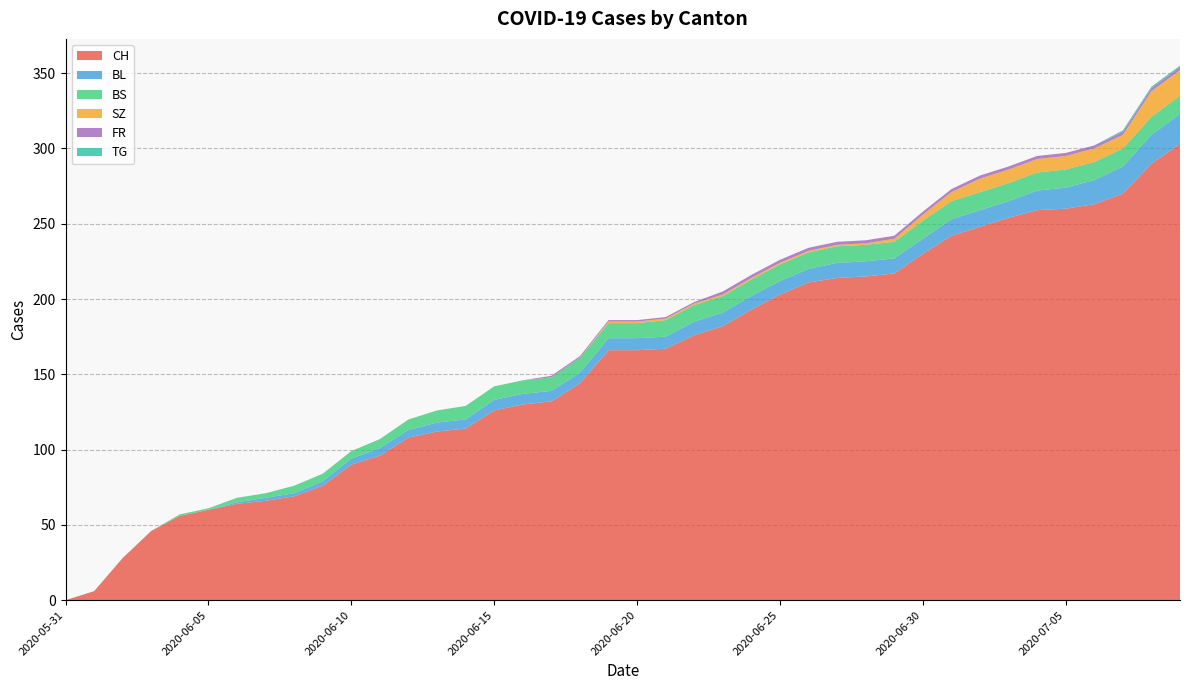

Reading left to right, what are all the values shown in this chart?

CH: 2020-05-31=0	2020-06-01=6	2020-06-02=28	2020-06-03=46	2020-06-04=56	2020-06-05=60	2020-06-06=64	2020-06-07=66	2020-06-08=69	2020-06-09=76	2020-06-10=90	2020-06-11=96	2020-06-12=108	2020-06-13=112	2020-06-14=114	2020-06-15=126	2020-06-16=130	2020-06-17=132	2020-06-18=144	2020-06-19=166	2020-06-20=166	2020-06-21=167	2020-06-22=176	2020-06-23=182	2020-06-24=193	2020-06-25=203	2020-06-26=211	2020-06-27=214	2020-06-28=215	2020-06-29=217	2020-06-30=230	2020-07-01=242	2020-07-02=248	2020-07-03=254	2020-07-04=259	2020-07-05=260	2020-07-06=263	2020-07-07=270	2020-07-08=290	2020-07-09=303
BL: 2020-05-31=0	2020-06-01=0	2020-06-02=0	2020-06-03=0	2020-06-04=0	2020-06-05=0	2020-06-06=1	2020-06-07=2	2020-06-08=2	2020-06-09=3	2020-06-10=4	2020-06-11=5	2020-06-12=5	2020-06-13=6	2020-06-14=6	2020-06-15=7	2020-06-16=7	2020-06-17=7	2020-06-18=7	2020-06-19=8	2020-06-20=8	2020-06-21=8	2020-06-22=9	2020-06-23=9	2020-06-24=9	2020-06-25=9	2020-06-26=9	2020-06-27=10	2020-06-28=10	2020-06-29=10	2020-06-30=10	2020-07-01=11	2020-07-02=11	2020-07-03=11	2020-07-04=13	2020-07-05=14	2020-07-06=16	2020-07-07=18	2020-07-08=19	2020-07-09=20
BS: 2020-05-31=0	2020-06-01=0	2020-06-02=0	2020-06-03=0	2020-06-04=1	2020-06-05=1	2020-06-06=3	2020-06-07=3	2020-06-08=5	2020-06-09=5	2020-06-10=5	2020-06-11=6	2020-06-12=7	2020-06-13=8	2020-06-14=9	2020-06-15=9	2020-06-16=9	2020-06-17=9	2020-06-18=10	2020-06-19=10	2020-06-20=10	2020-06-21=11	2020-06-22=11	2020-06-23=11	2020-06-24=11	2020-06-25=11	2020-06-26=11	2020-06-27=11	2020-06-28=11	2020-06-29=11	2020-06-30=12	2020-07-01=12	2020-07-02=12	2020-07-03=12	2020-07-04=12	2020-07-05=12	2020-07-06=12	2020-07-07=12	2020-07-08=12	2020-07-09=12
SZ: 2020-05-31=0	2020-06-01=0	2020-06-02=0	2020-06-03=0	2020-06-04=0	2020-06-05=0	2020-06-06=0	2020-06-07=0	2020-06-08=0	2020-06-09=0	2020-06-10=0	2020-06-11=0	2020-06-12=0	2020-06-13=0	2020-06-14=0	2020-06-15=0	2020-06-16=0	2020-06-17=0	2020-06-18=0	2020-06-19=1	2020-06-20=1	2020-06-21=1	2020-06-22=1	2020-06-23=1	2020-06-24=1	2020-06-25=1	2020-06-26=1	2020-06-27=1	2020-06-28=1	2020-06-29=2	2020-06-30=4	2020-07-01=6	2020-07-02=9	2020-07-03=9	2020-07-04=9	2020-07-05=9	2020-07-06=9	2020-07-07=9	2020-07-08=17	2020-07-09=17
FR: 2020-05-31=0	2020-06-01=0	2020-06-02=0	2020-06-03=0	2020-06-04=0	2020-06-05=0	2020-06-06=0	2020-06-07=0	2020-06-08=0	2020-06-09=0	2020-06-10=0	2020-06-11=0	2020-06-12=0	2020-06-13=0	2020-06-14=0	2020-06-15=0	2020-06-16=0	2020-06-17=1	2020-06-18=1	2020-06-19=1	2020-06-20=1	2020-06-21=1	2020-06-22=1	2020-06-23=2	2020-06-24=2	2020-06-25=2	2020-06-26=2	2020-06-27=2	2020-06-28=2	2020-06-29=2	2020-06-30=2	2020-07-01=2	2020-07-02=2	2020-07-03=2	2020-07-04=2	2020-07-05=2	2020-07-06=2	2020-07-07=2	2020-07-08=2	2020-07-09=2
TG: 2020-05-31=0	2020-06-01=0	2020-06-02=0	2020-06-03=0	2020-06-04=0	2020-06-05=0	2020-06-06=0	2020-06-07=0	2020-06-08=0	2020-06-09=0	2020-06-10=0	2020-06-11=0	2020-06-12=0	2020-06-13=0	2020-06-14=0	2020-06-15=0	2020-06-16=0	2020-06-17=0	2020-06-18=0	2020-06-19=0	2020-06-20=0	2020-06-21=0	2020-06-22=0	2020-06-23=0	2020-06-24=0	2020-06-25=0	2020-06-26=0	2020-06-27=0	2020-06-28=0	2020-06-29=0	2020-06-30=0	2020-07-01=0	2020-07-02=0	2020-07-03=0	2020-07-04=0	2020-07-05=0	2020-07-06=0	2020-07-07=1	2020-07-08=1	2020-07-09=1